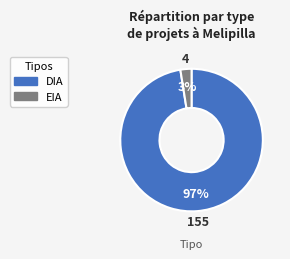

How many slices are in this pie chart?

2